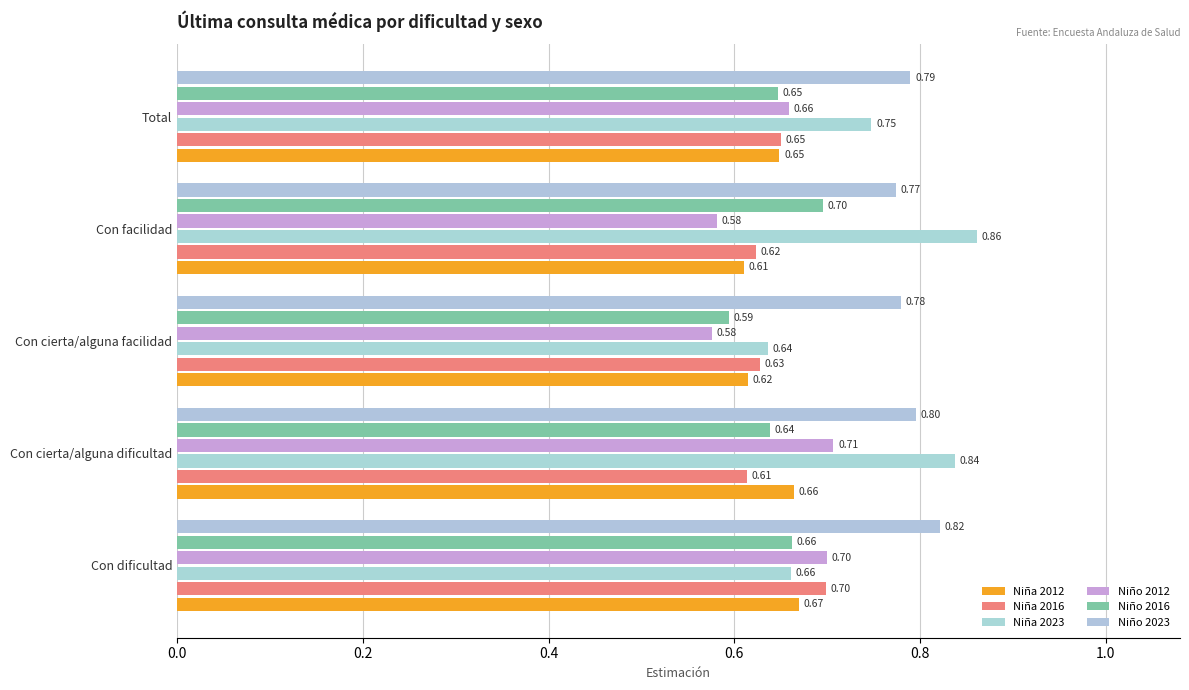

At how many categories does at least one series exceed 0?

5